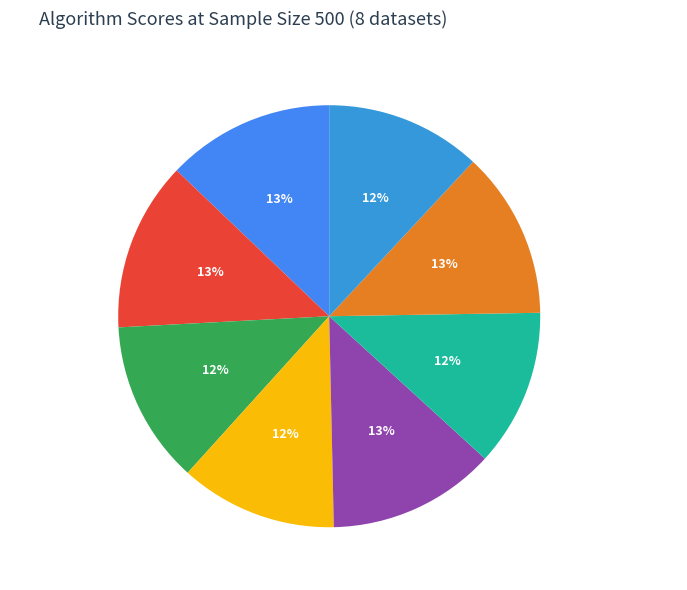

The classical-best-tfidf slice represents 4% of the pie. True or false?

False